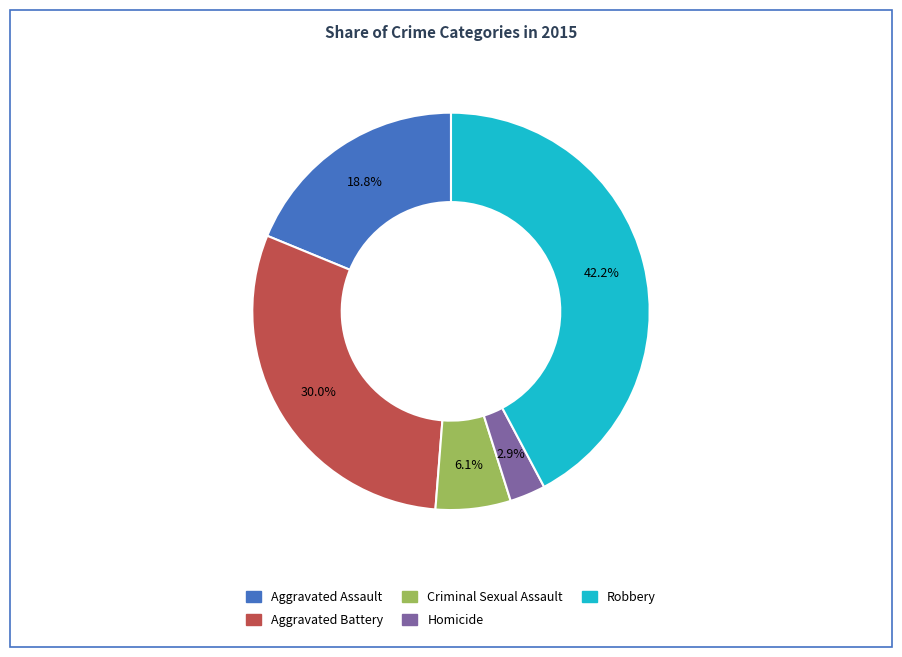

Between Robbery and Homicide, which is larger?

Robbery